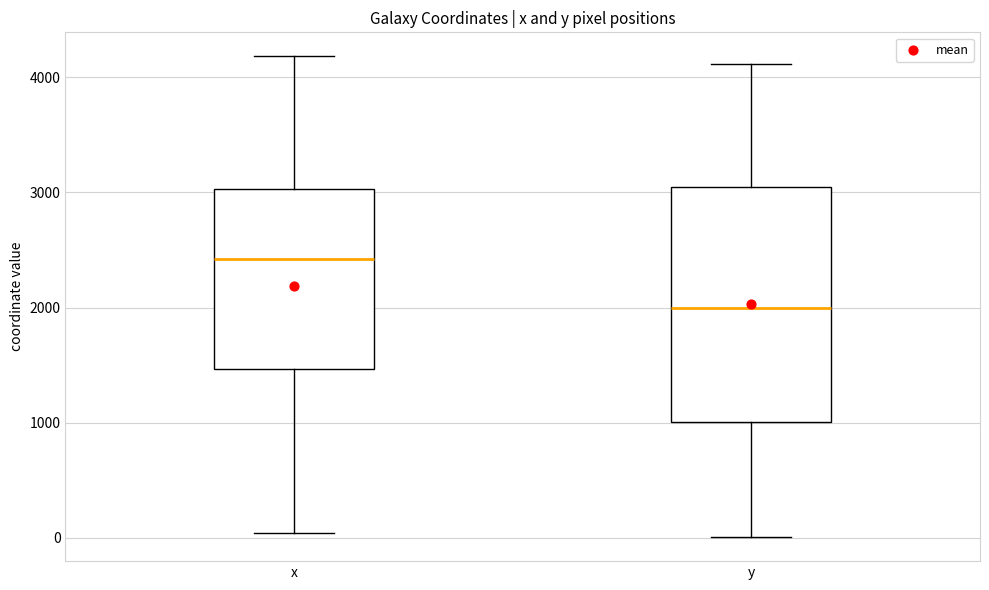

Which box has the highest median line?

x